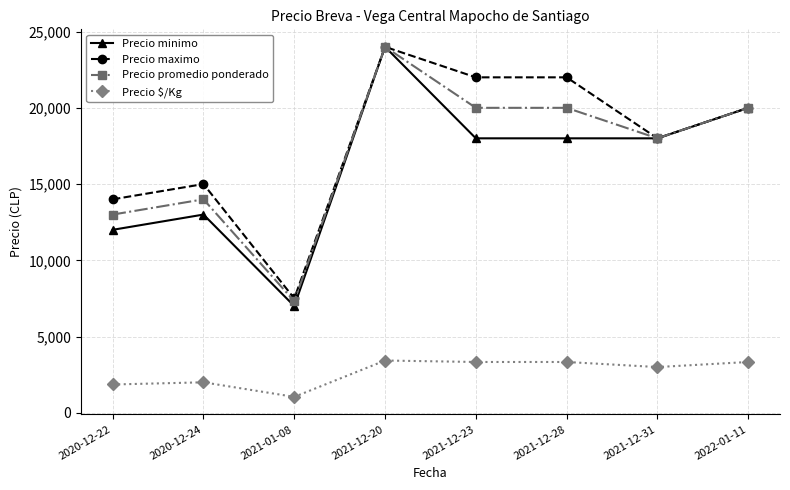

Which series has the largest range (max minus min)?

Precio minimo